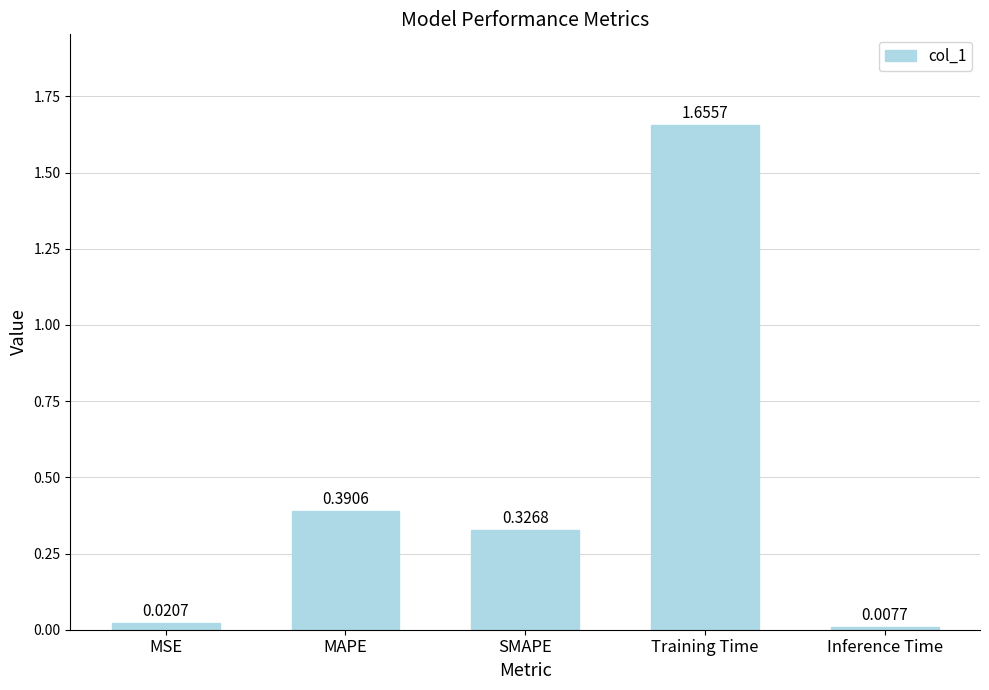

What is the label of the 5th bar from the left?

Inference Time